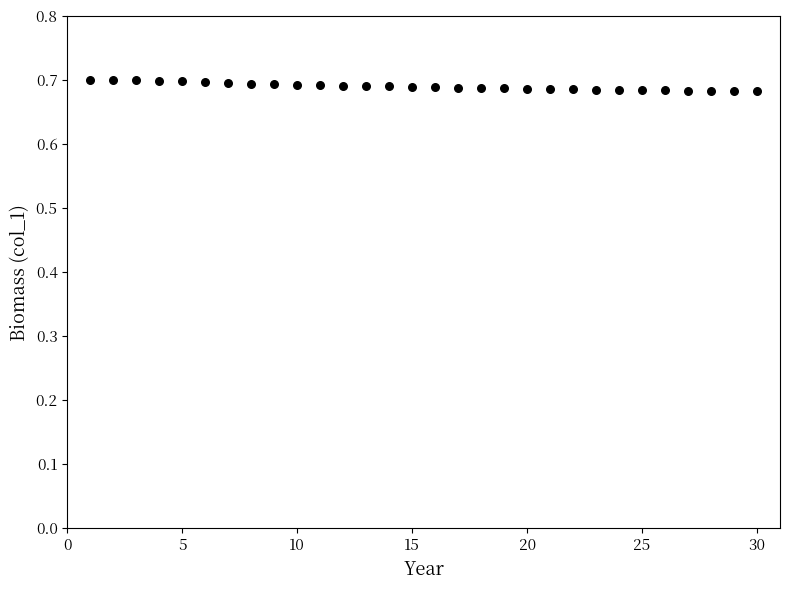

What is the range of X values (max minus min)?

29.0